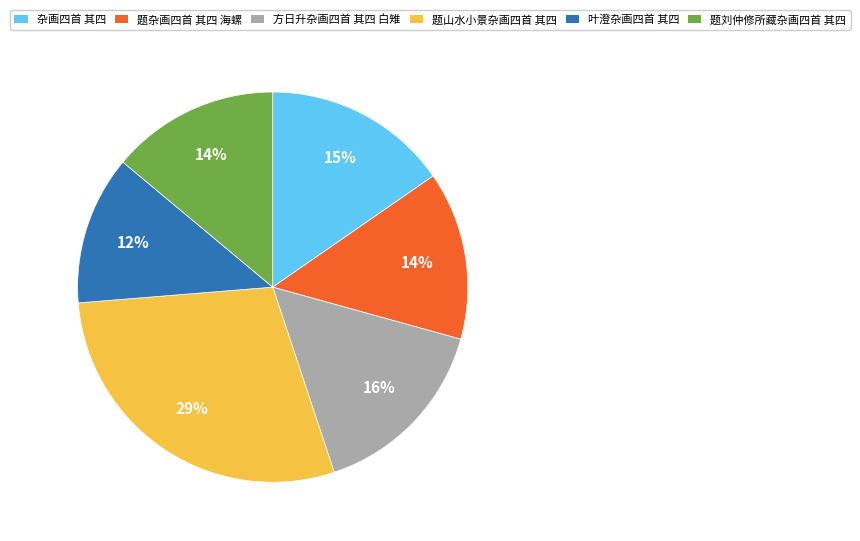

How many segments does this pie chart have?

6